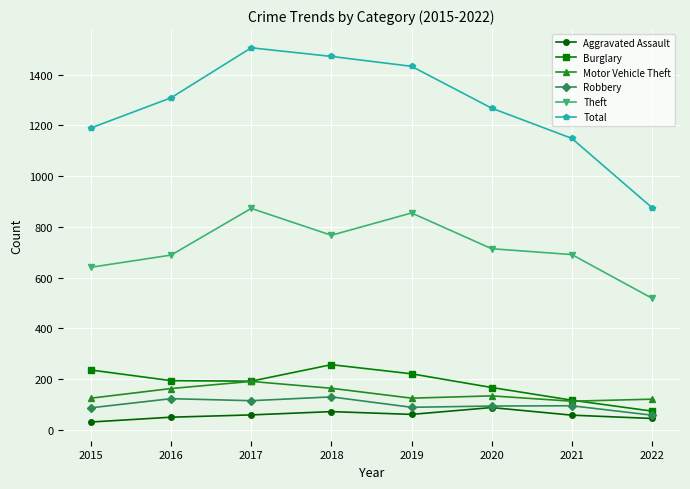

What is the sum of the Total values at 2015 and 2020?

2458